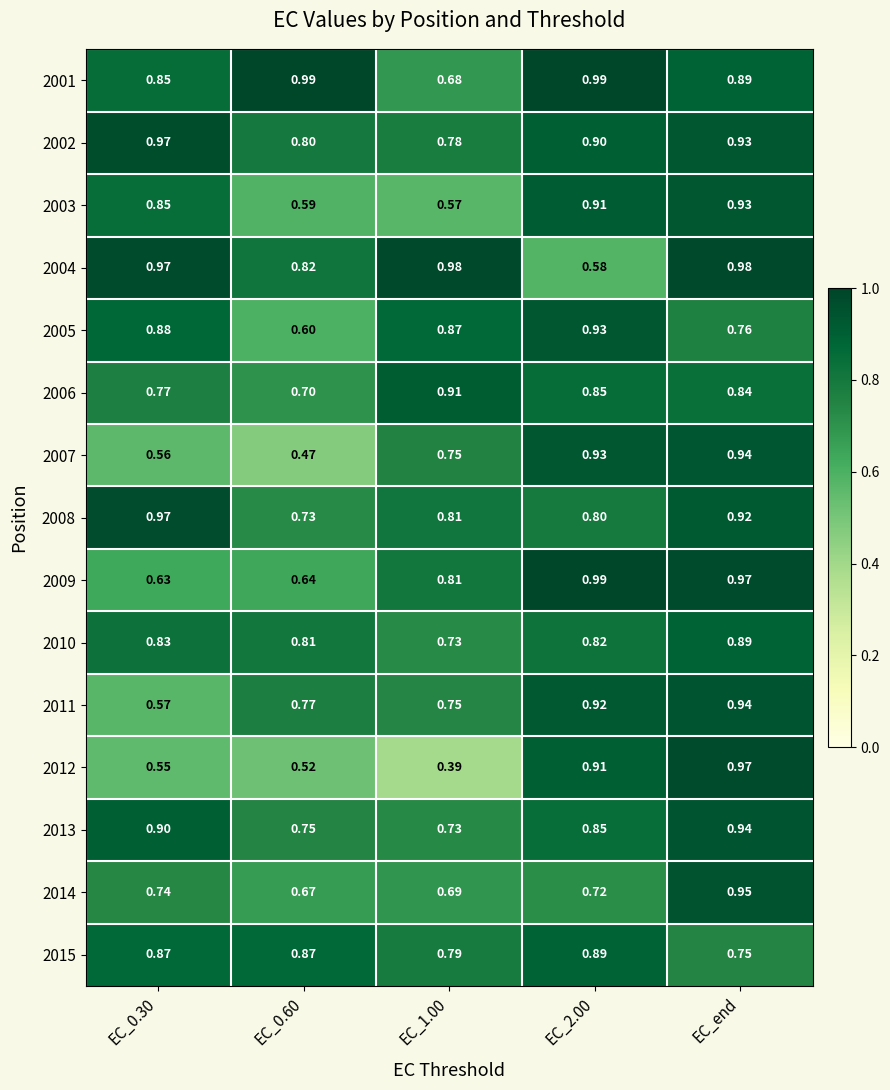

Count the number of data series in this chart.

15